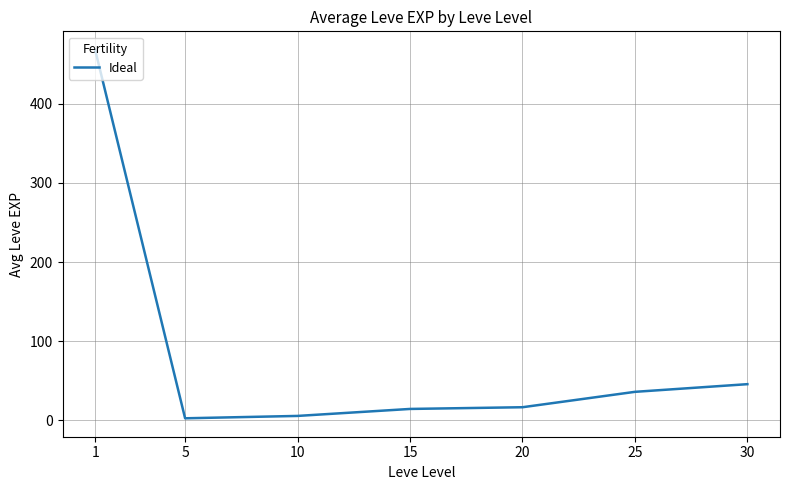

What is the approximate value at 20?

16.3